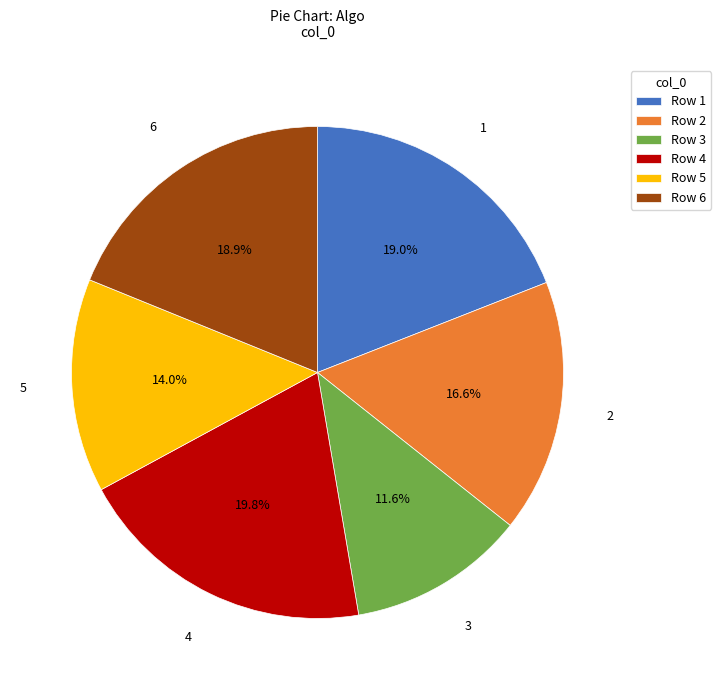

The 6 slice represents 7% of the pie. True or false?

False